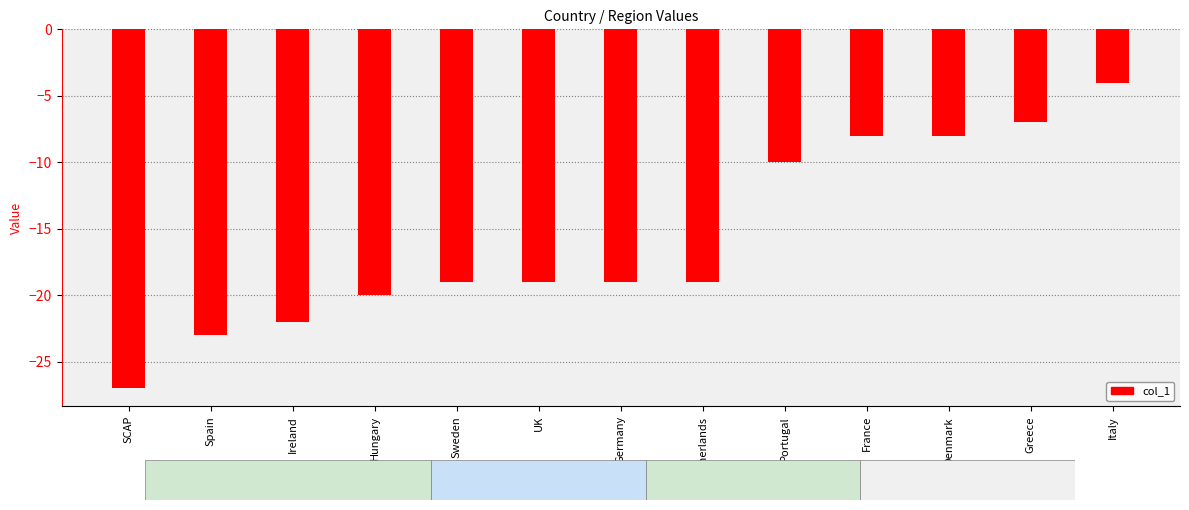

What is the smallest value displayed?

-27